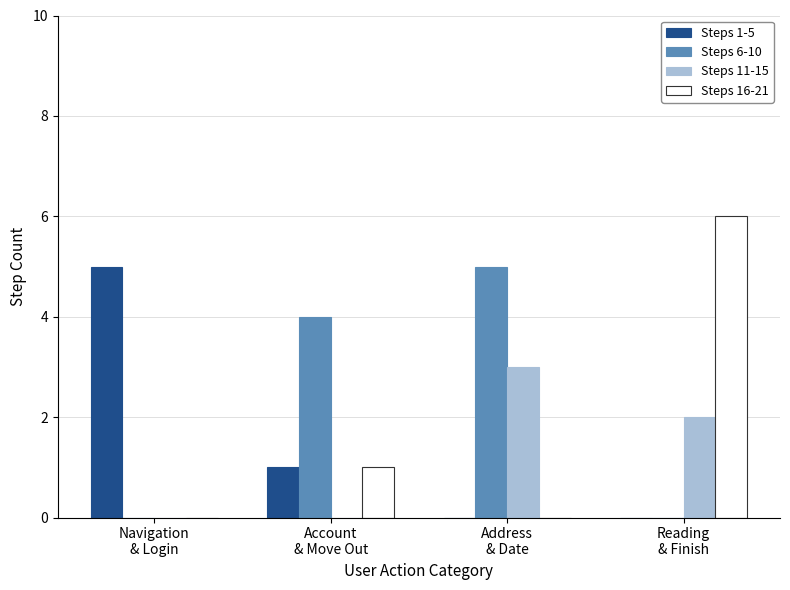

How many data points does each series have?

4